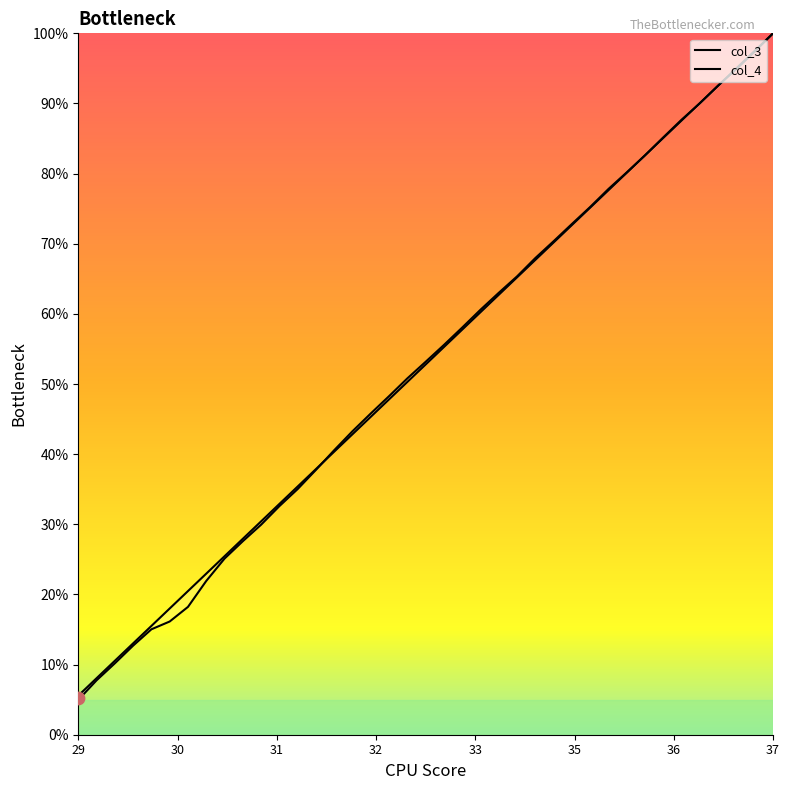

At how many categories does at least one series exceed 95?

3